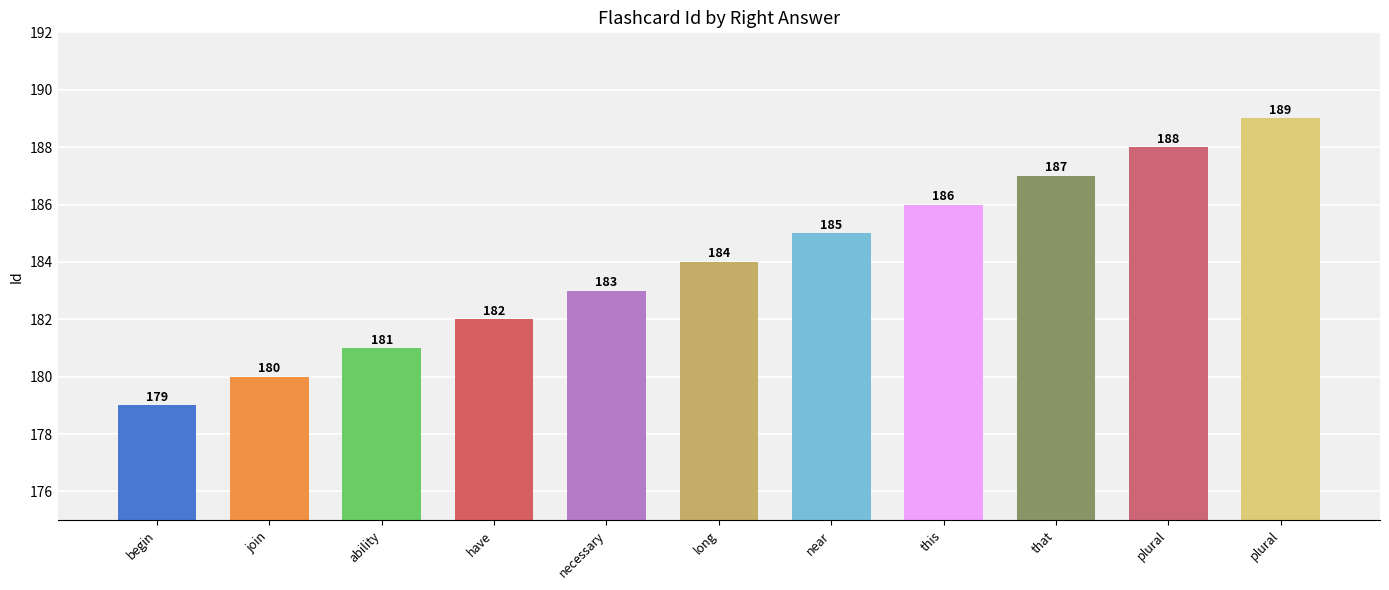

How many bars are there in total?

11